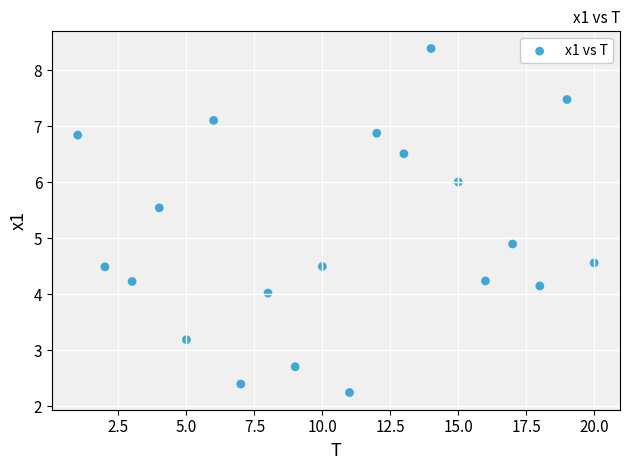

What Y value in the scatter plot is closest to 5?

4.9